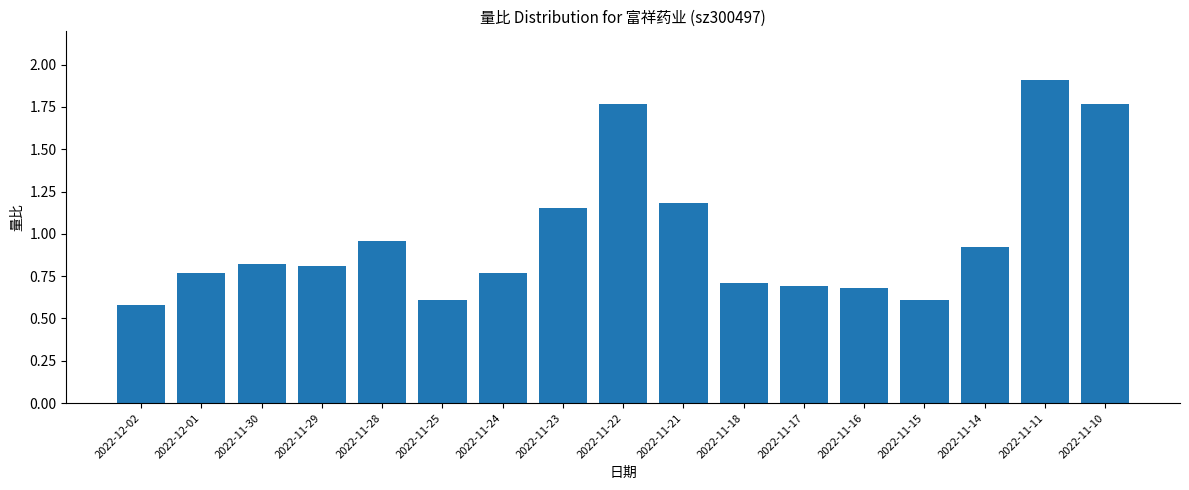

What is the difference between the values at 2022-11-21 and 2022-11-10?

0.6